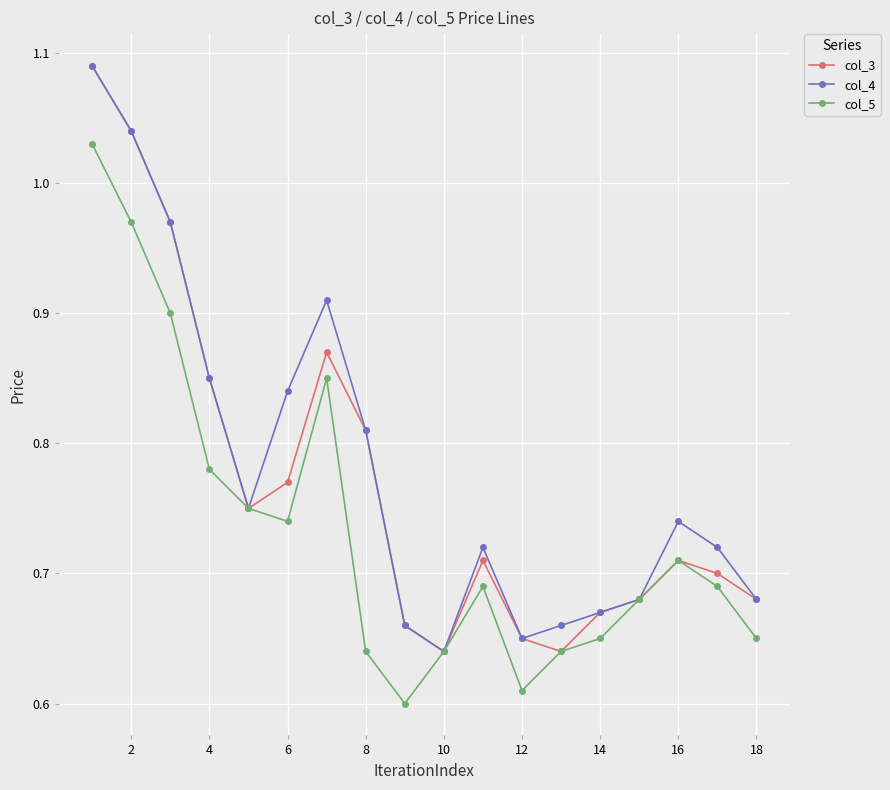

At how many categories does at least one series exceed 0?

18